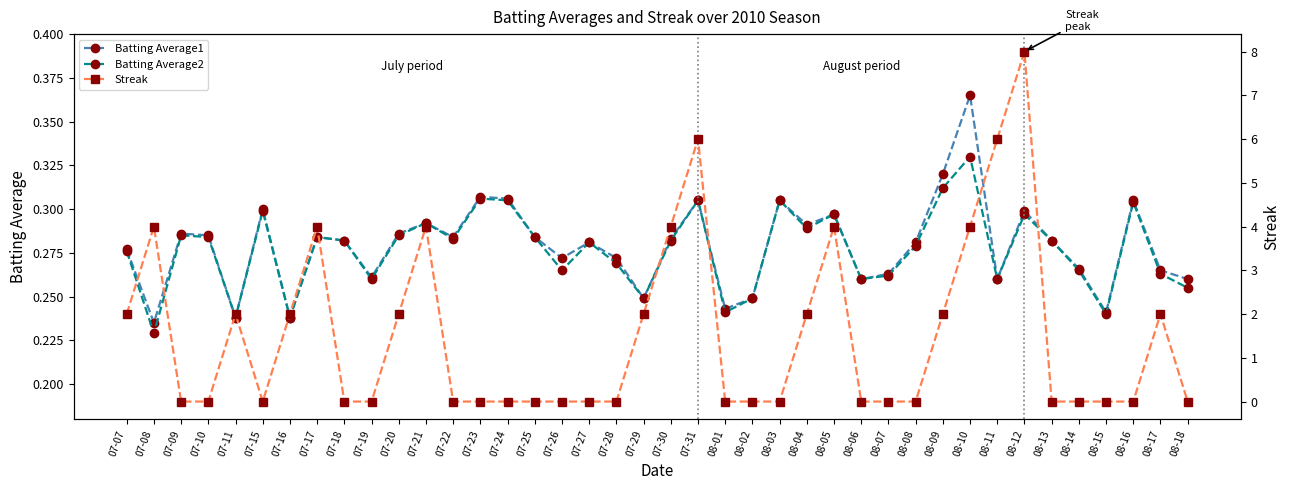

Does the chart display data point markers on the line(s)?

Yes